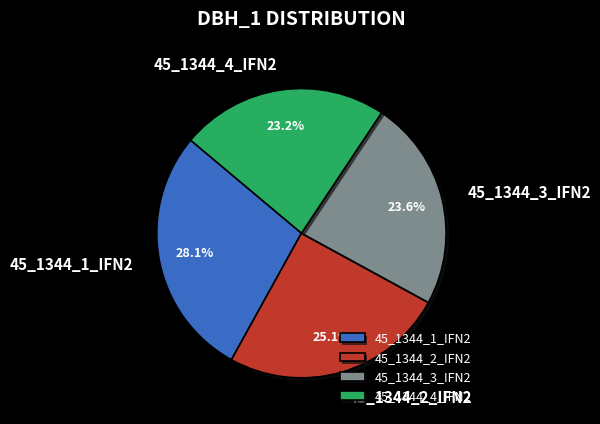

Count the number of slices in the pie.

4